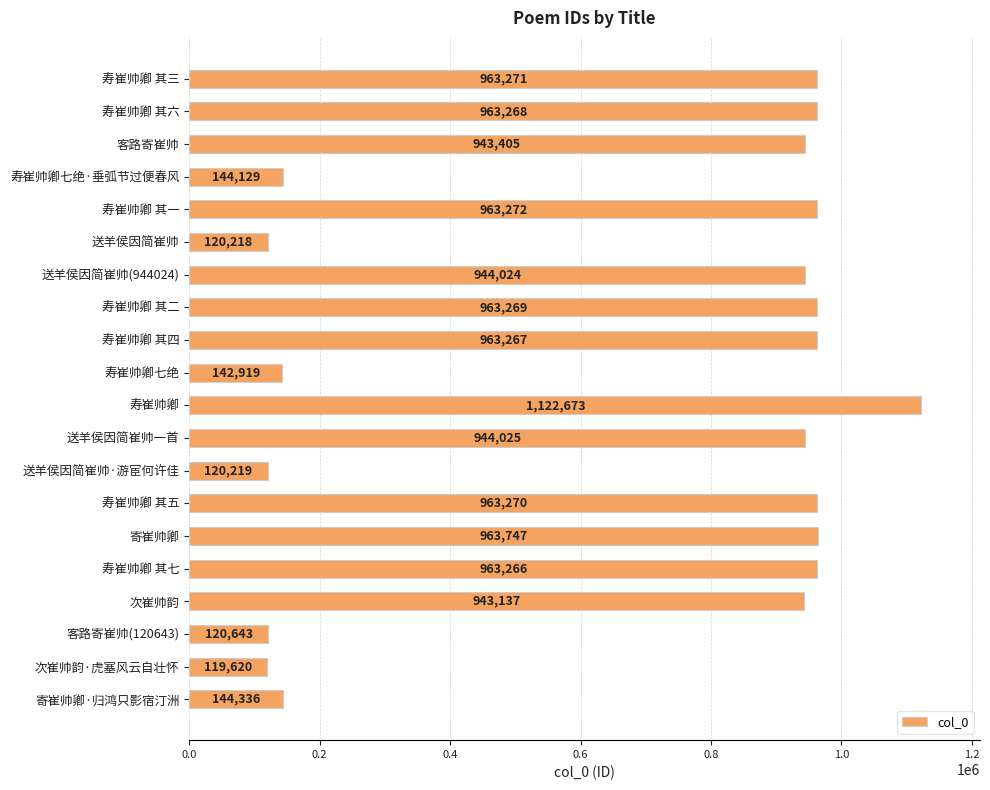

The chart shows a value of 338753 at 寿崔帅卿 其七. True or false?

False